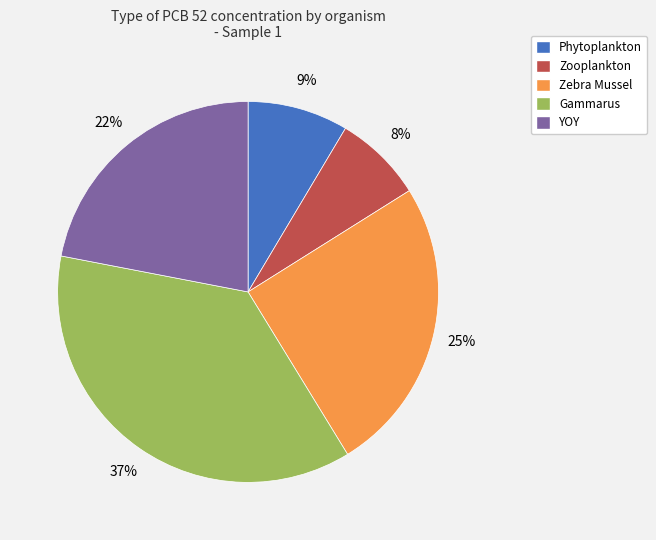

Is it true that YOY is 22% of the pie?

True